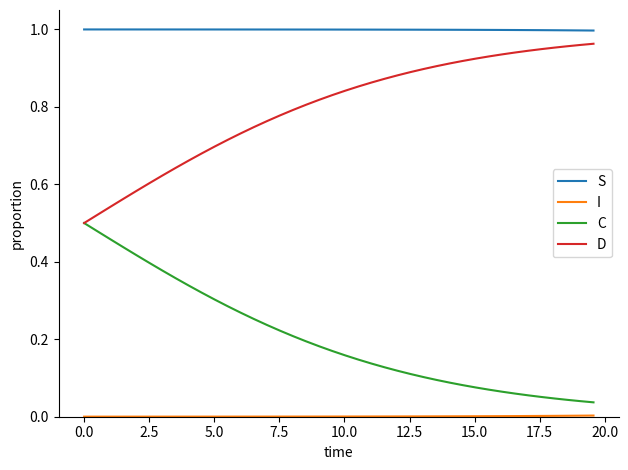

True or false: C and S cross at least once.

False